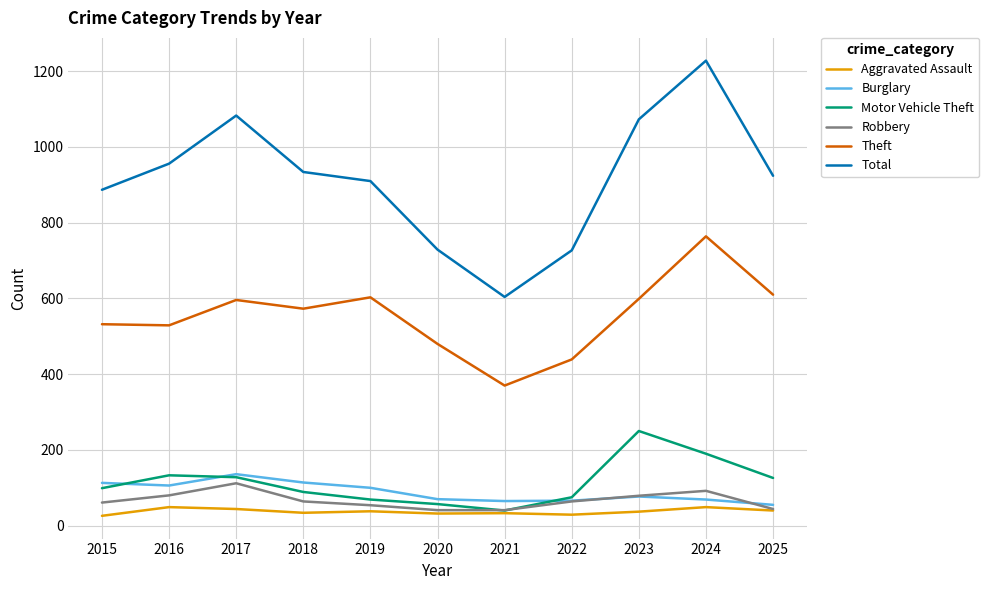

True or false: Total and Motor Vehicle Theft cross at least once.

False